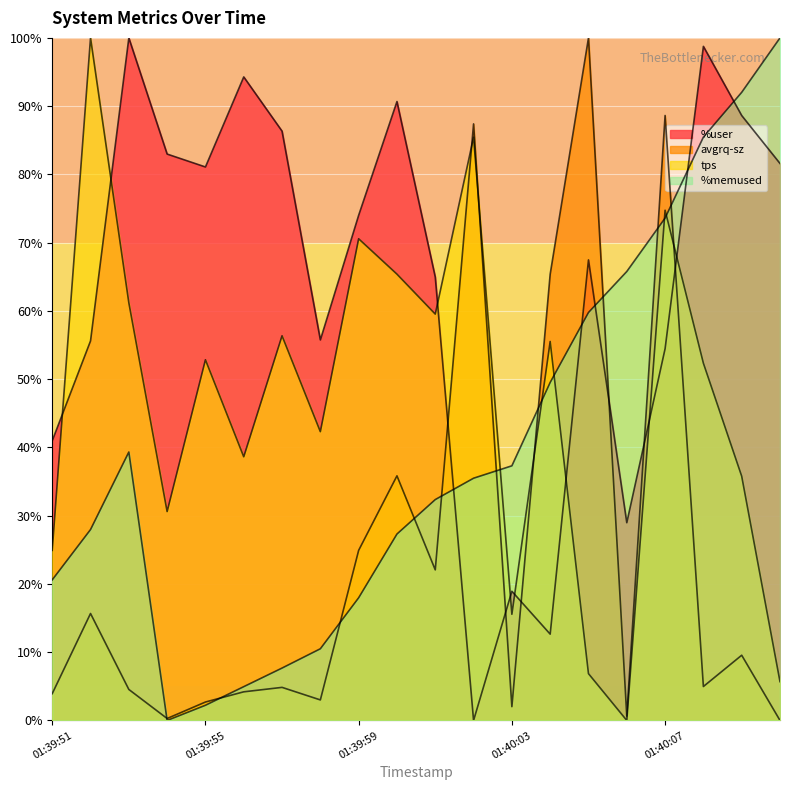

Is it true that %memused equals 3.7 at 01:39:57?

False